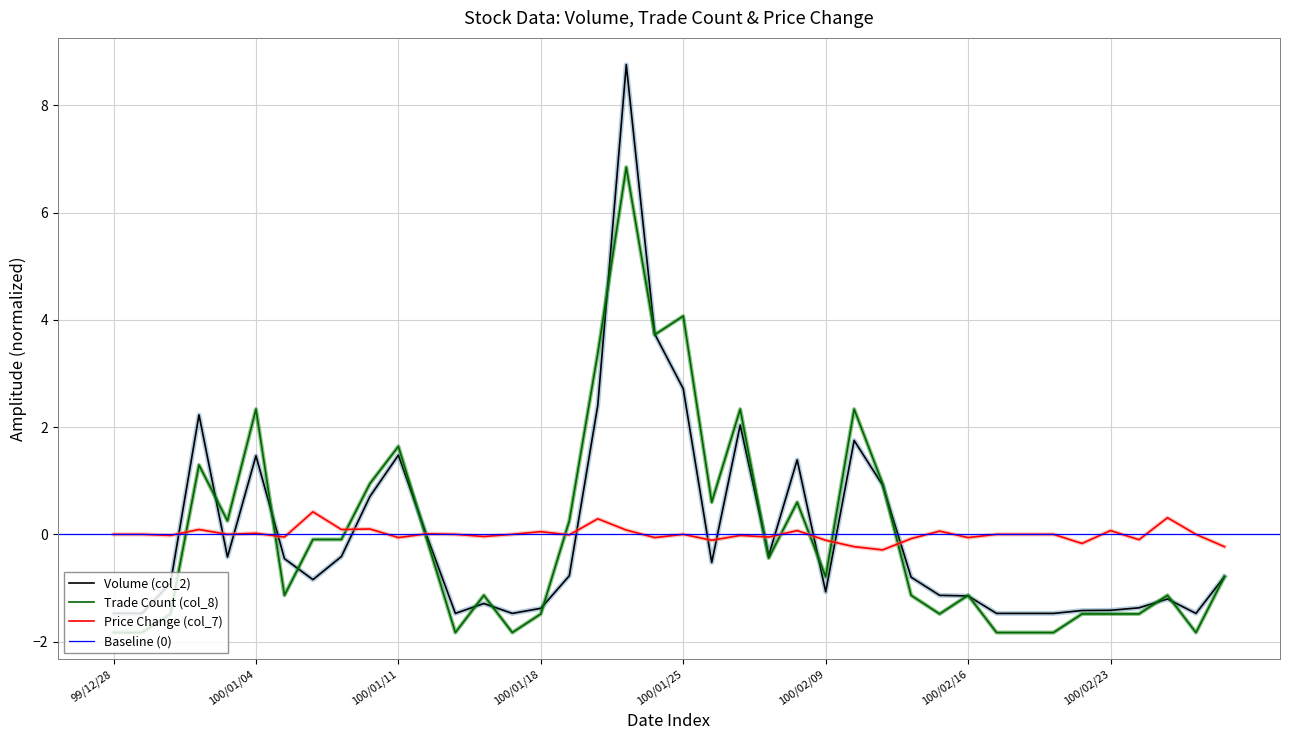

What is the difference between the maximum and minimum values in the col_8 series?

8.7